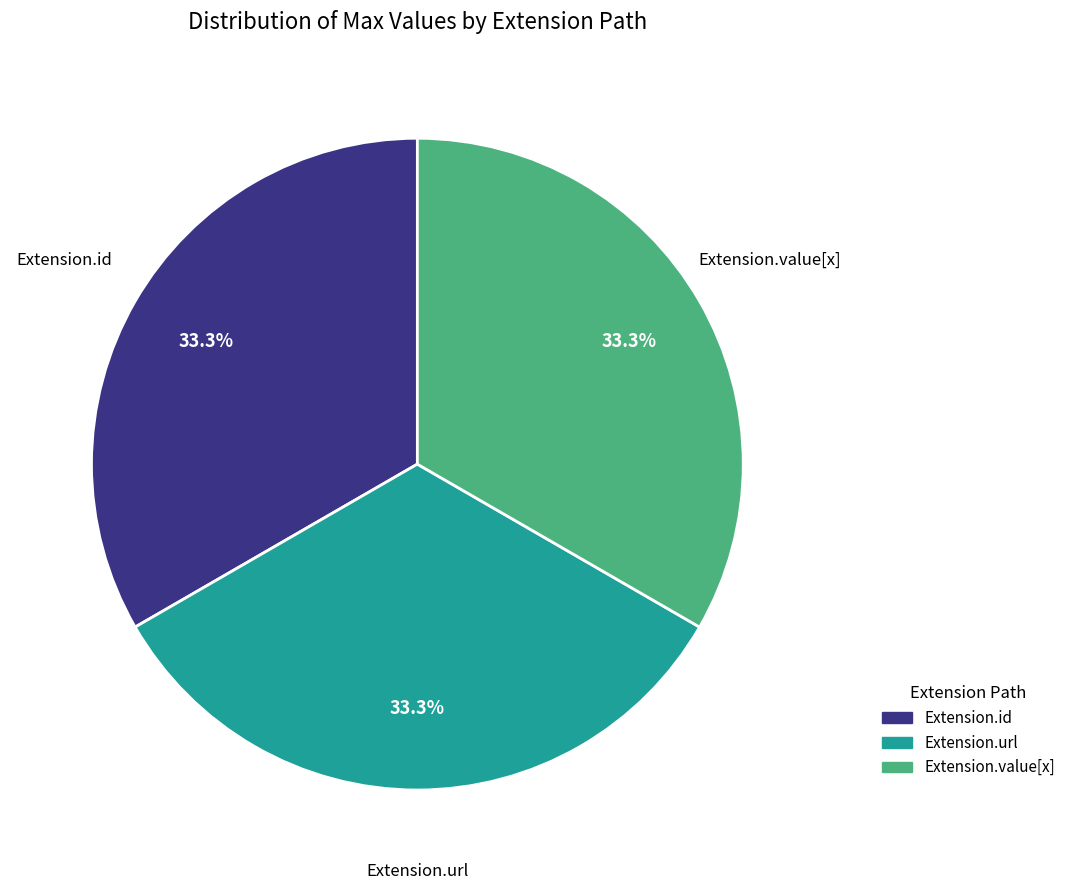

Is there any slice that represents more than half of the pie?

No